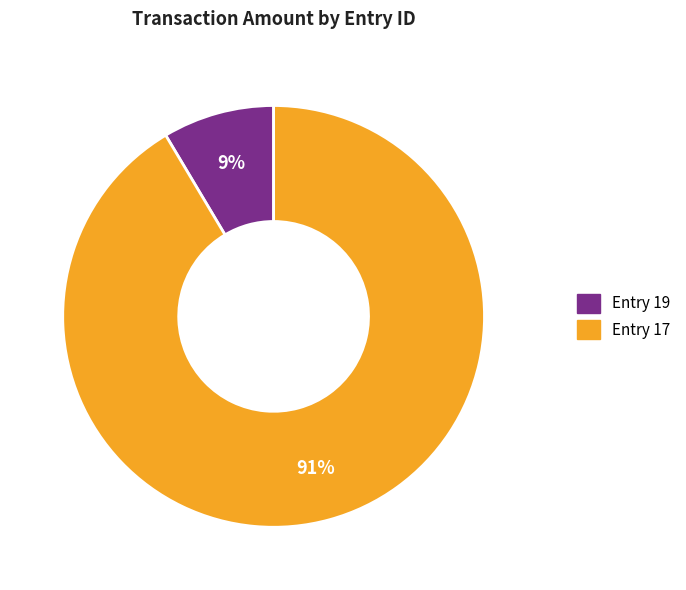

How many slices are in this pie chart?

2